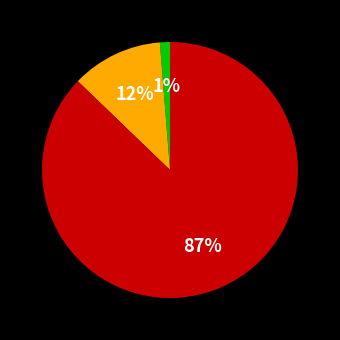

Is there any slice that represents more than half of the pie?

Yes